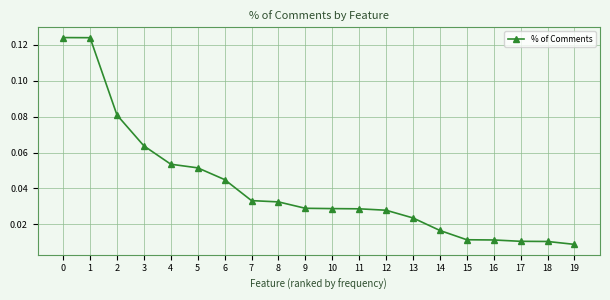

True or false: the data shows 0.0 at 2.

False